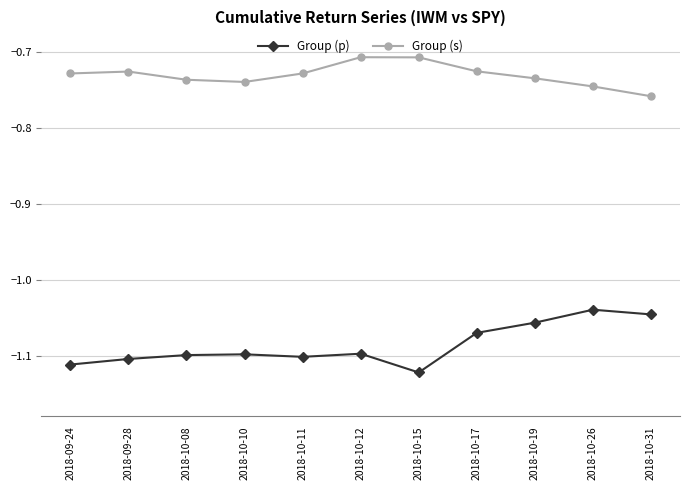

What are all the series names shown in the legend?

Group (p), Group (s)